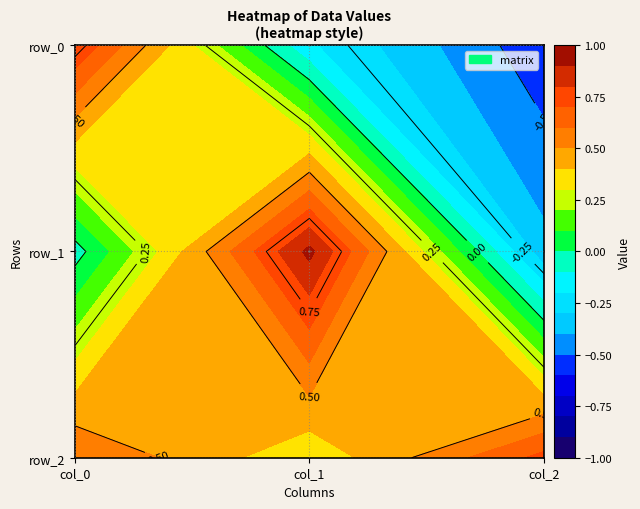

Reading left to right, extract all data points from this chart.

row_0: col_0=0.8	col_1=-0.2	col_2=-0.6
row_1: col_0=-0.0	col_1=0.9	col_2=-0.4
row_2: col_0=0.6	col_1=0.3	col_2=0.7